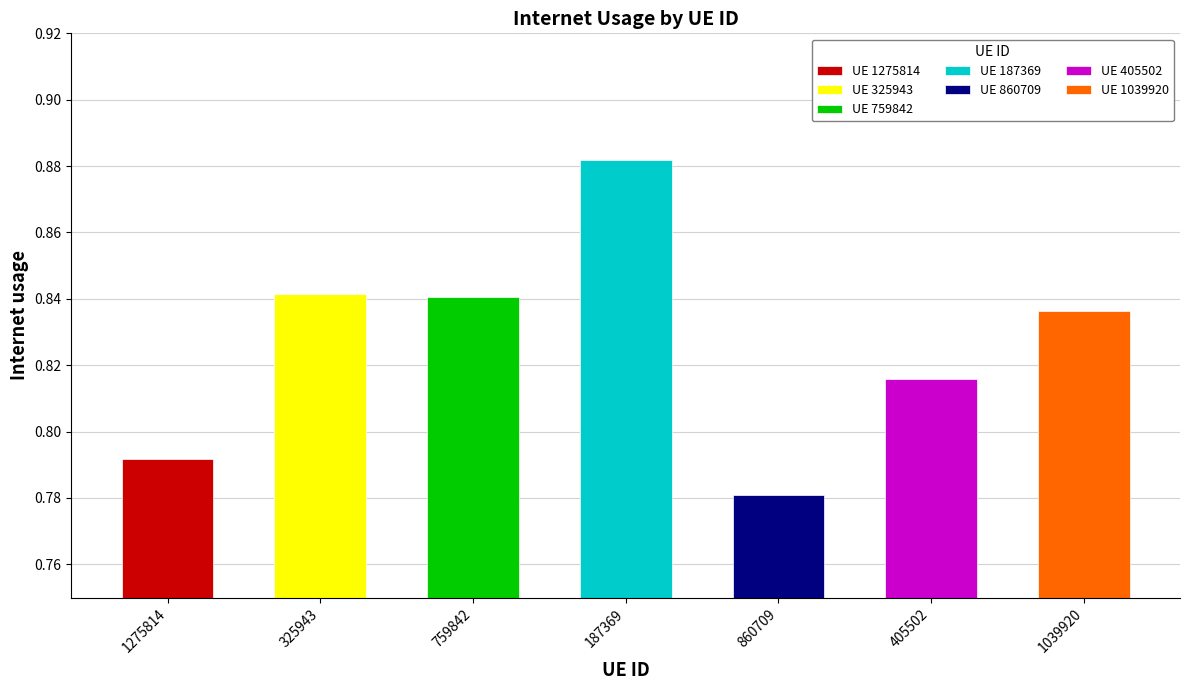

Are the bars horizontal?

No